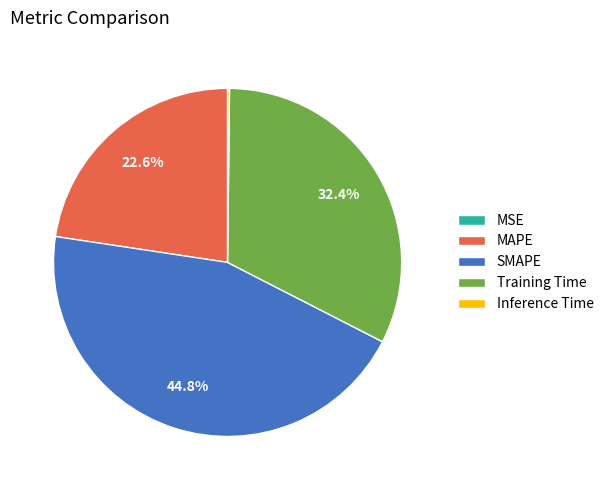

Which category has the biggest portion of the pie?

SMAPE